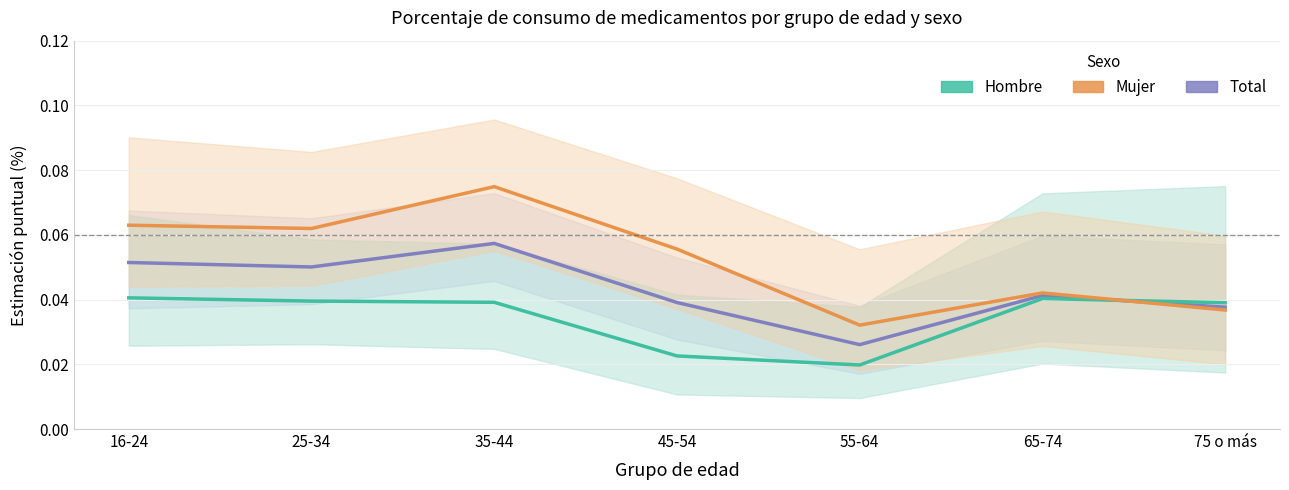

True or false: Mujer has a value of 0.1 at 45-54.

True